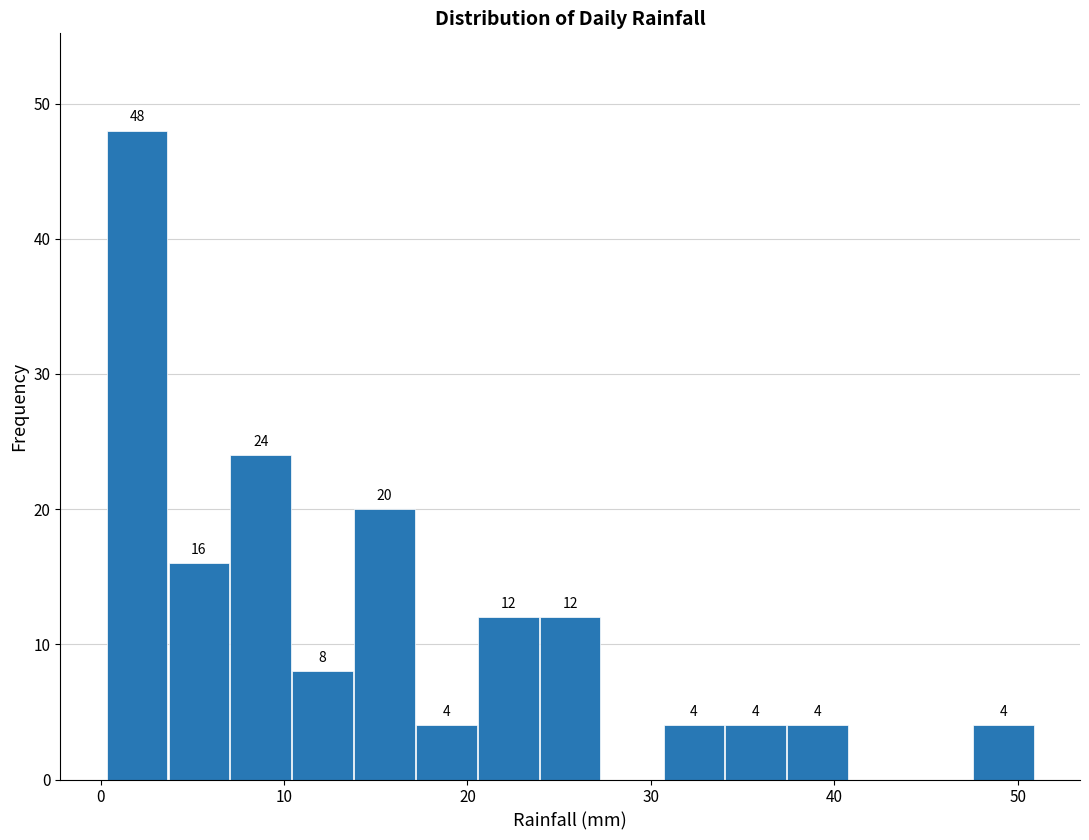

Read against the x-axis, roughly where is the centre of the tallest bar?

2